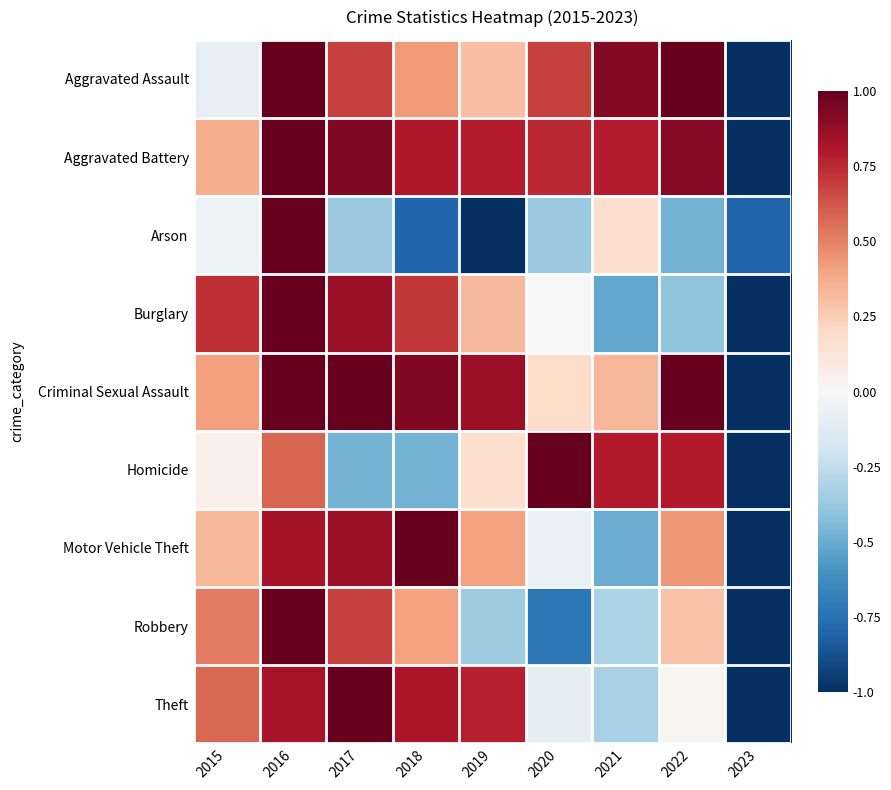

What is the spread (max minus min) of values at 2022?

1.5